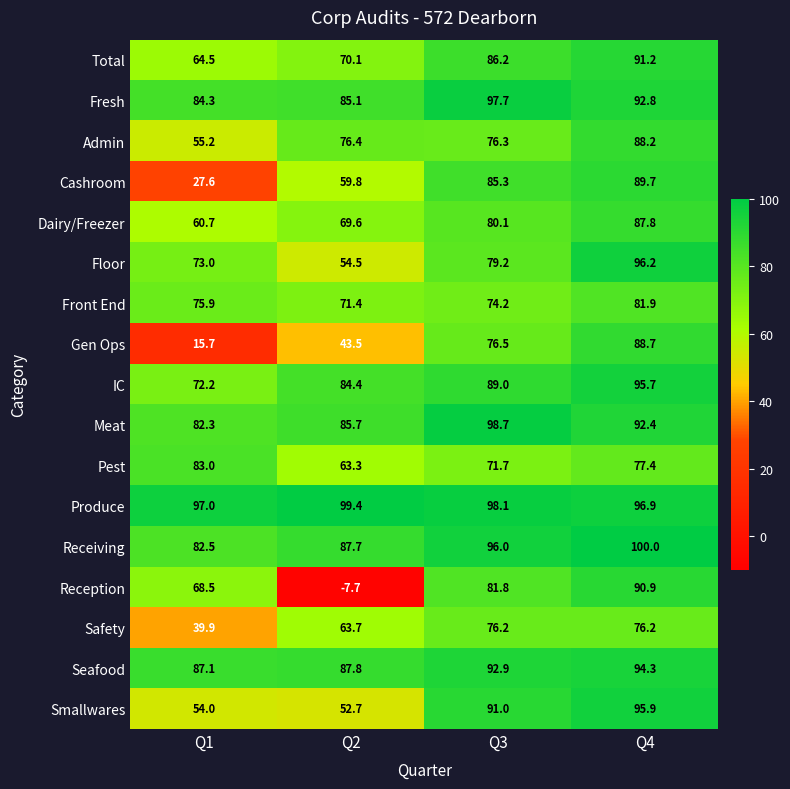

Which series has the widest spread of values?

Reception